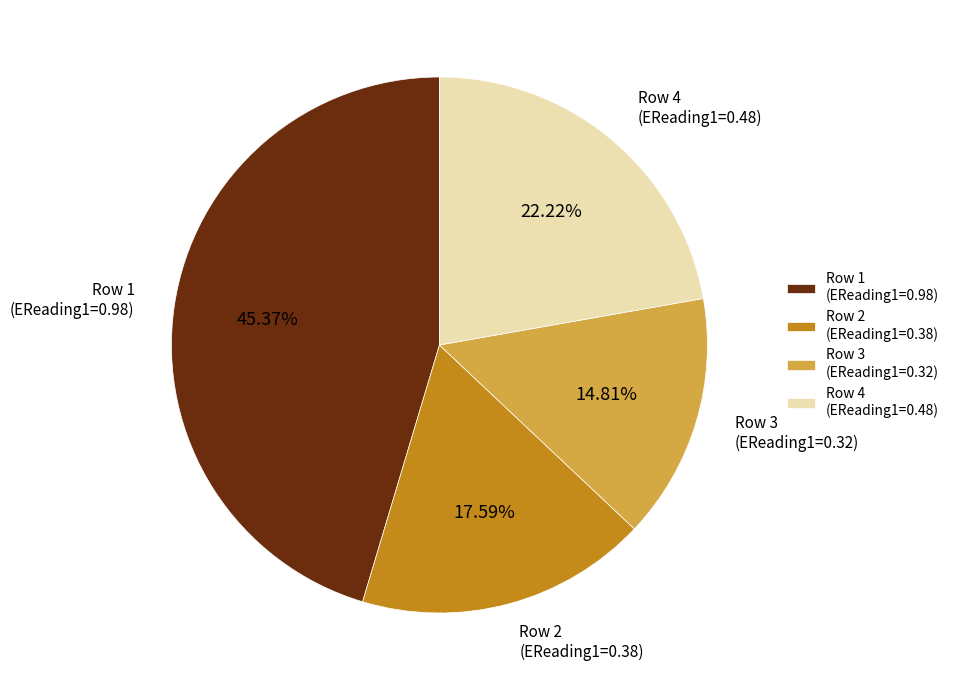

Do Row 3 (EReading1=0.32) and Row 2 (EReading1=0.38) together represent more than half of the pie?

No